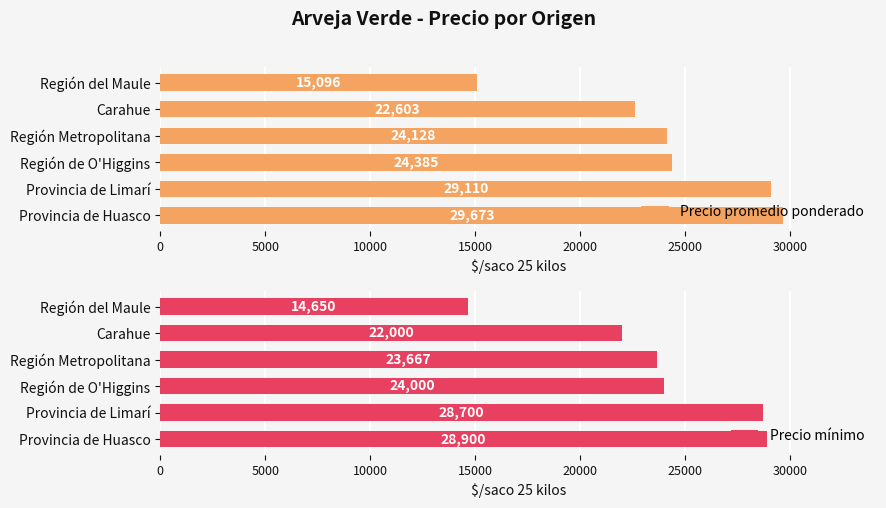

What is the sum of all Precio mínimo values?

141916.7